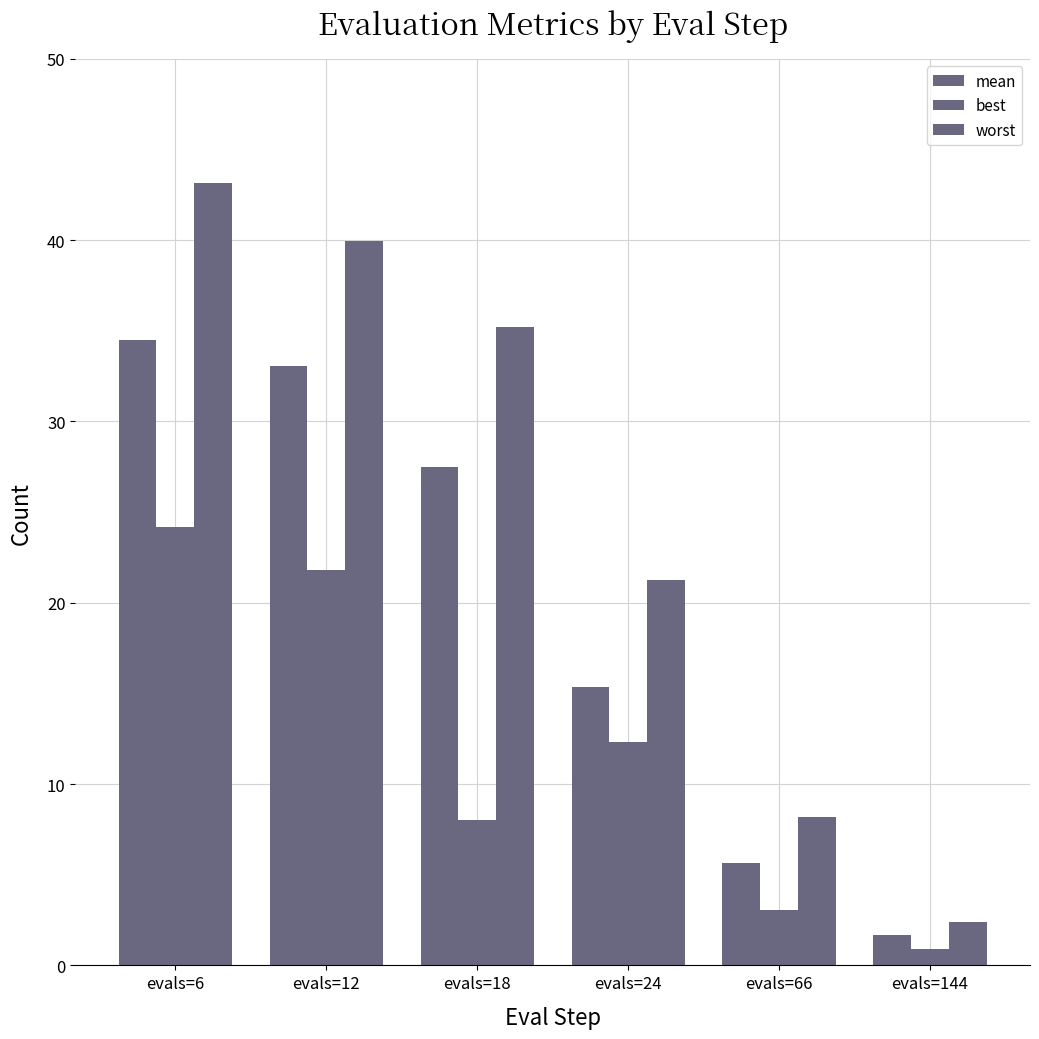

The worst series shows 21.3 at evals=24. True or false?

True